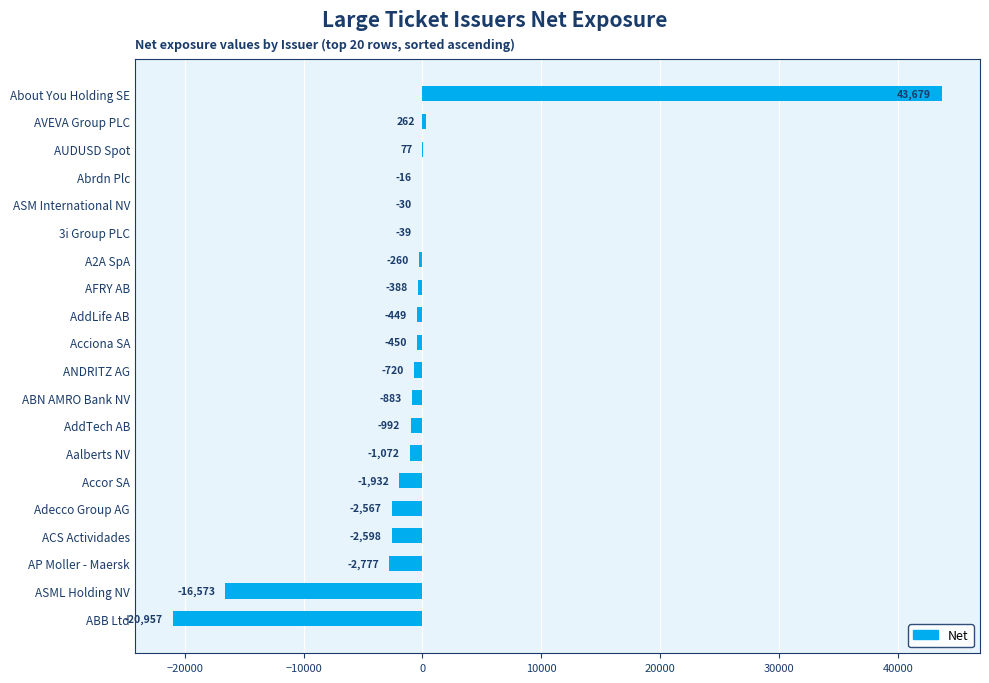

True or false: the data shows -2567 at Adecco Group AG.

True